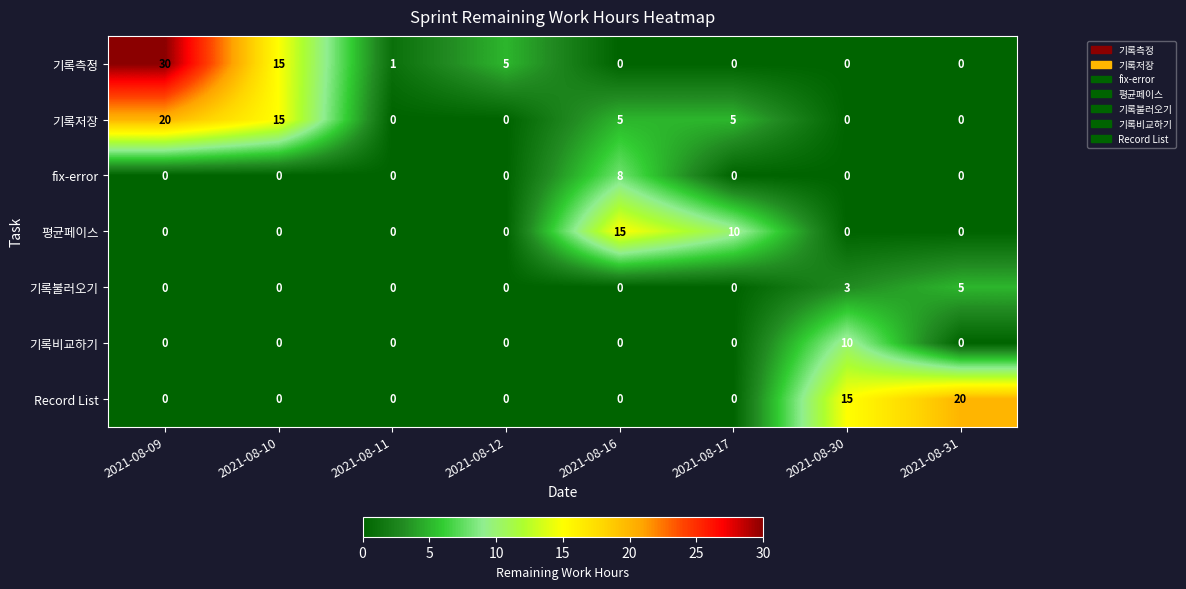

True or false: 평균페이스 has a value of -8 at 2021-08-30.

False